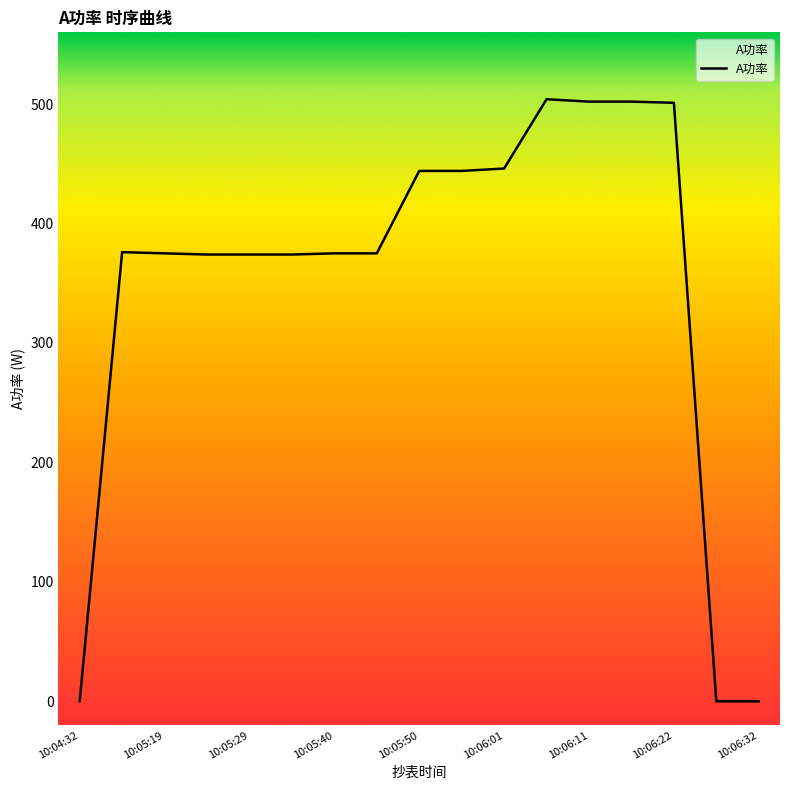

What is the maximum value shown in the chart?

504